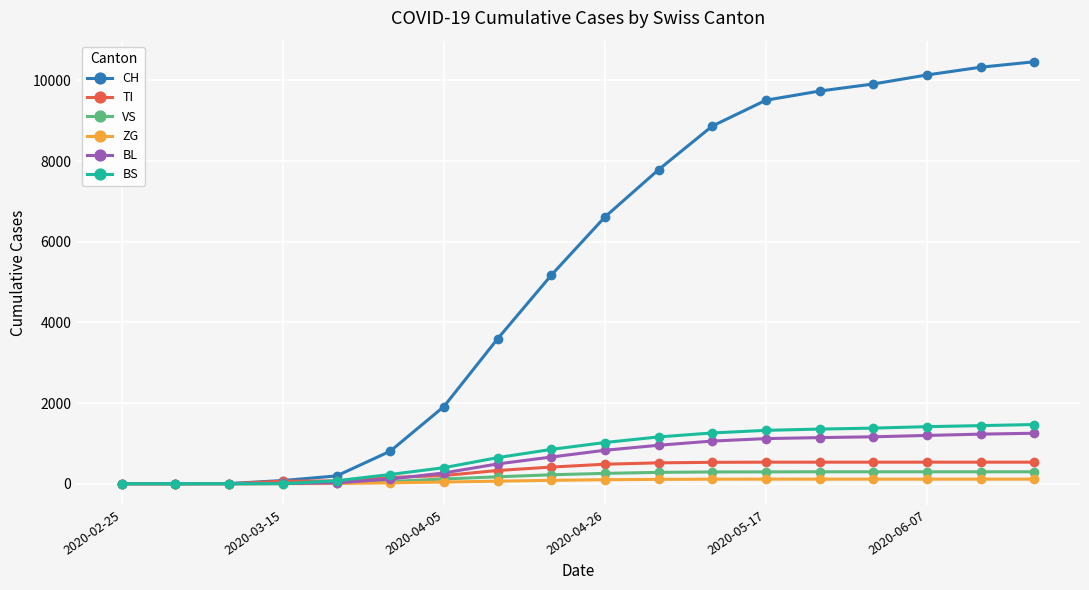

What is the greatest value displayed?

10461